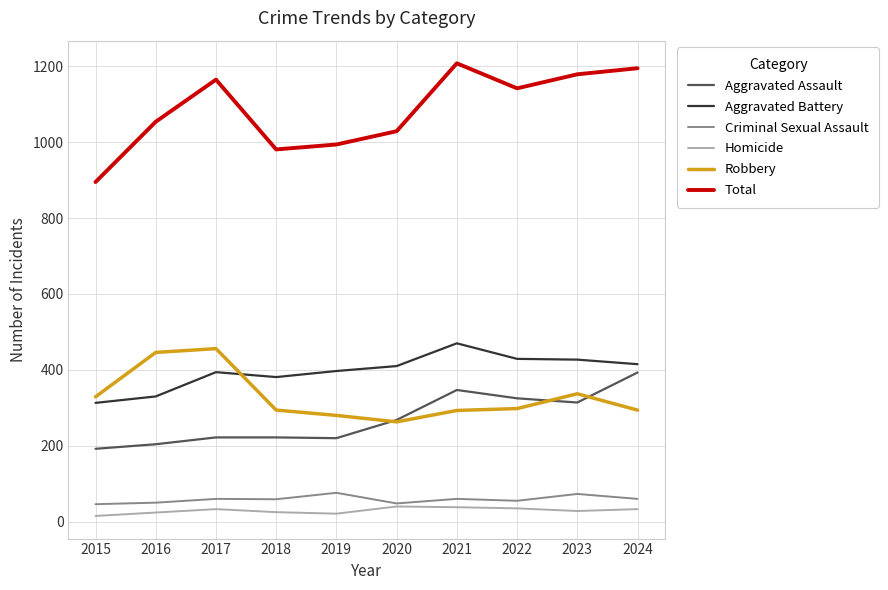

Is the value of Aggravated Battery at 2023 greater than the value of Homicide at 2022?

Yes